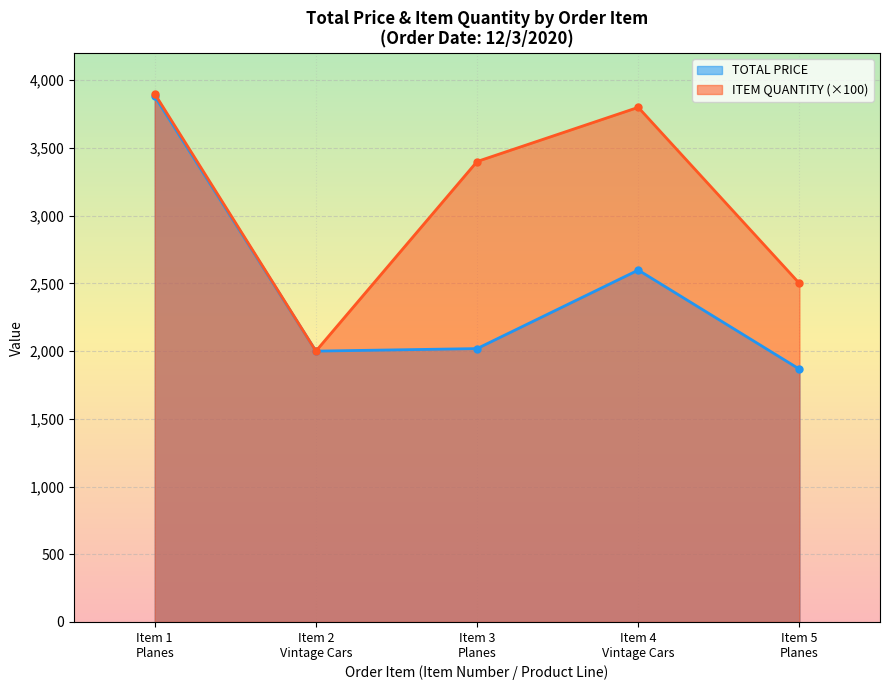

How many values in the ITEM QUANTITY series exceed 3400?

2